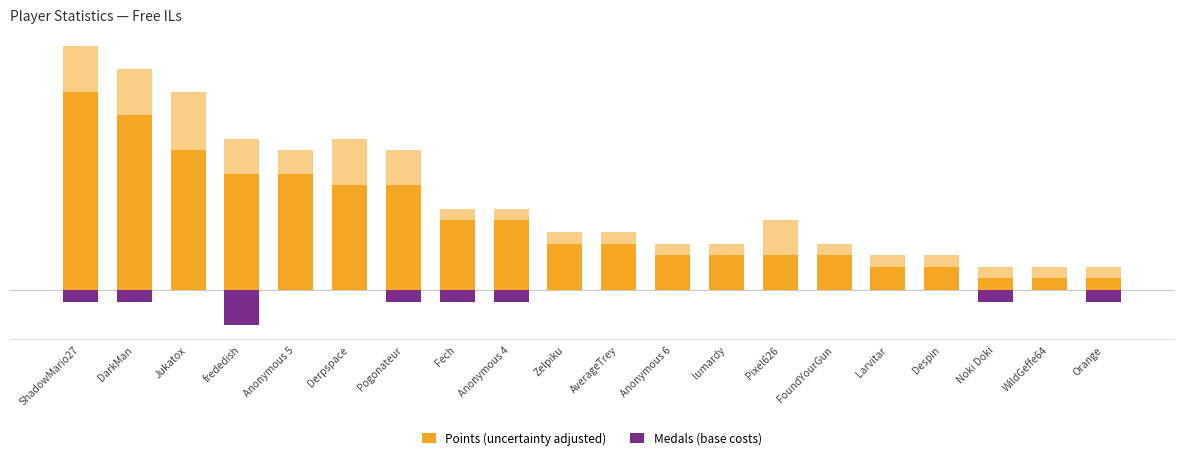

What is the total value across all series at frededish?

7